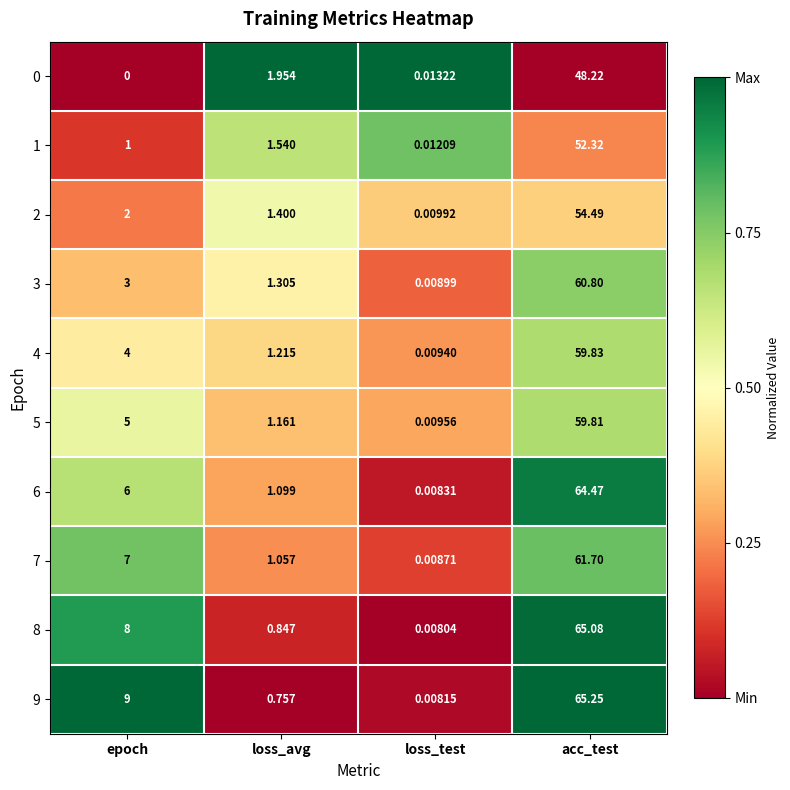

At which category is the sum across all series the highest?

acc_test